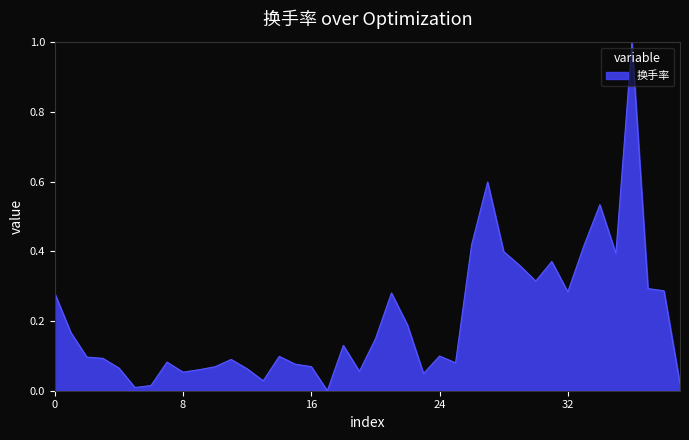

What is the difference between the maximum and minimum values?

1.0